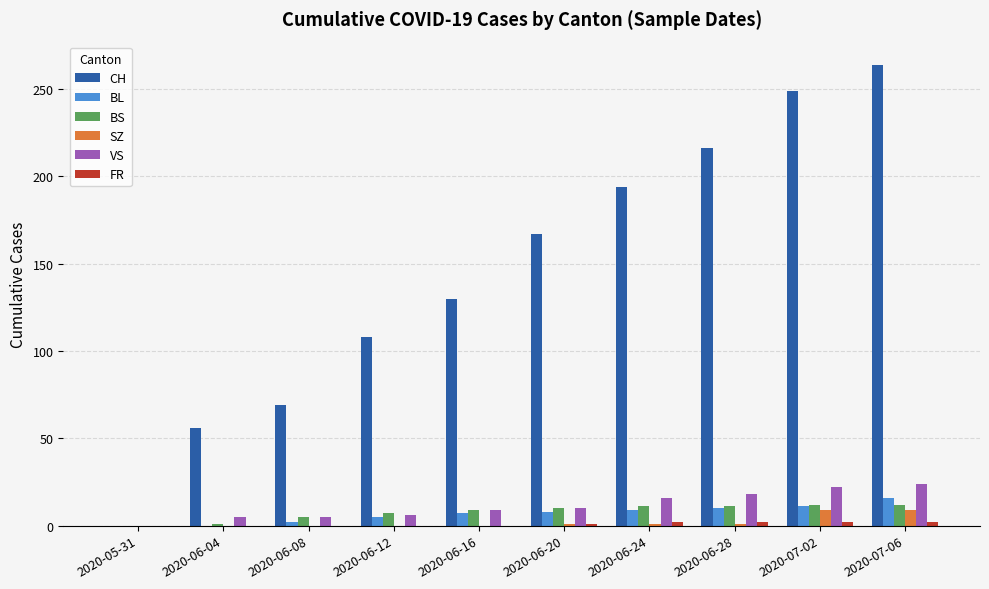

Which series changed the most between 2020-06-12 and 2020-06-24?

CH